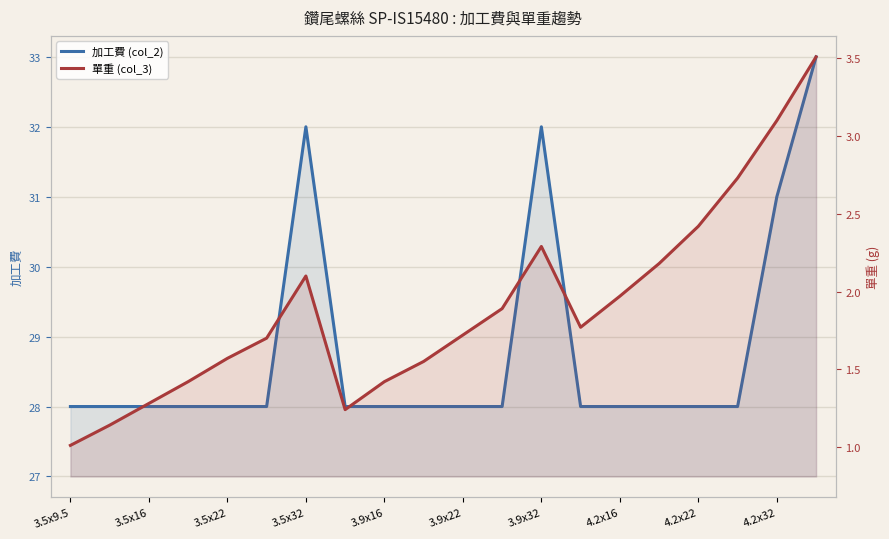

Between 18 and 17, which is larger?

18